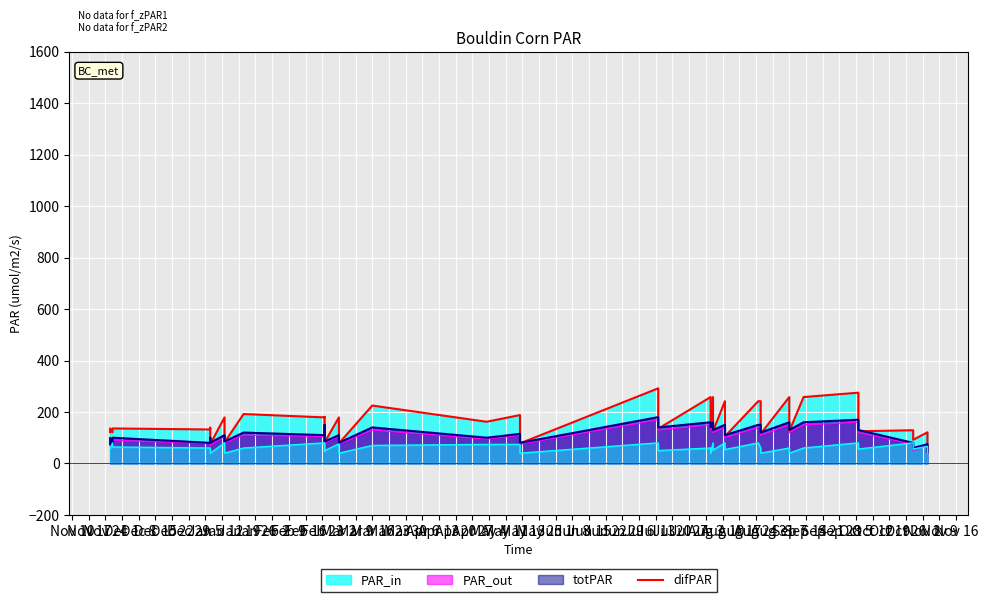

Count the number of categories in the chart.

40